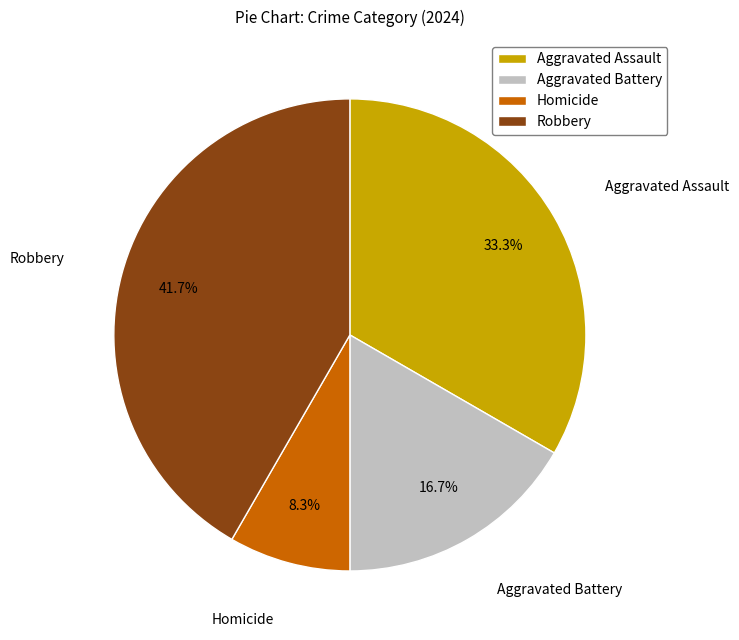

What is the largest slice in the pie chart?

Robbery